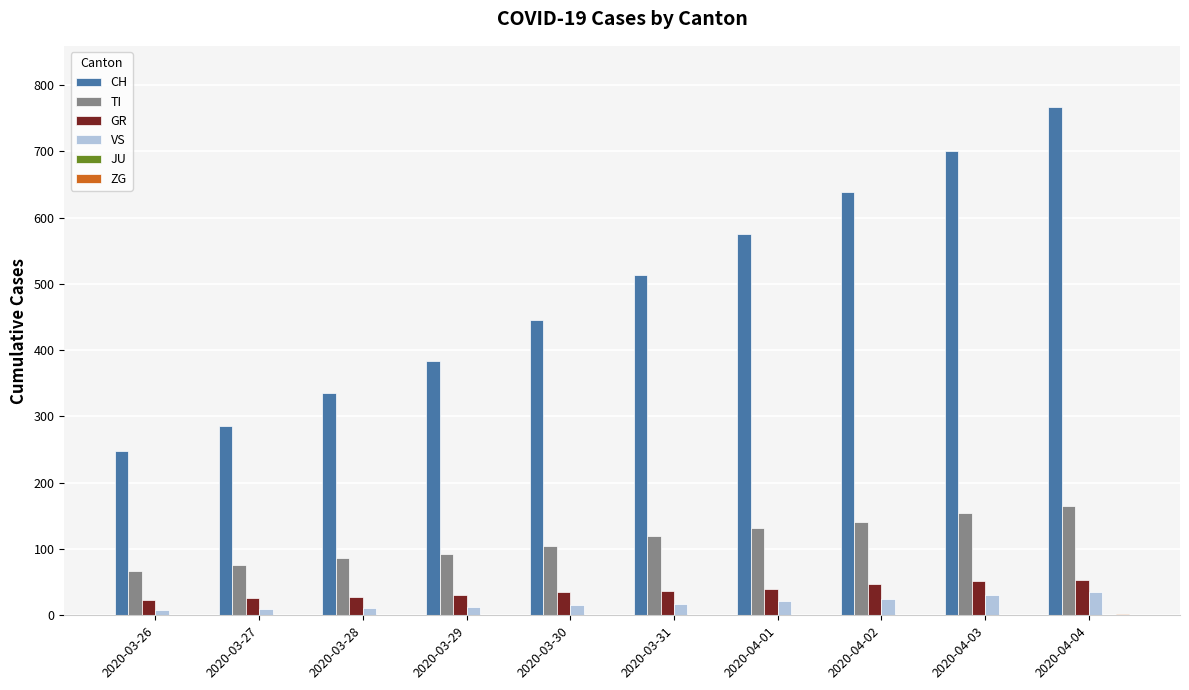

Count the number of data series in this chart.

5